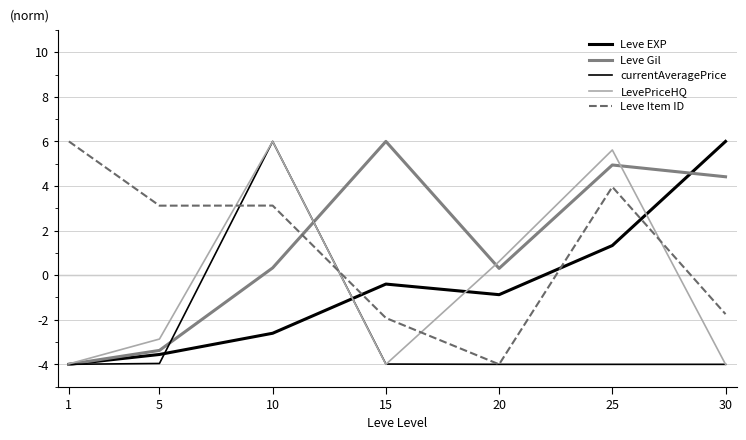

What is the value of the Leve Item ID point at the 4th from the left?

-1.9